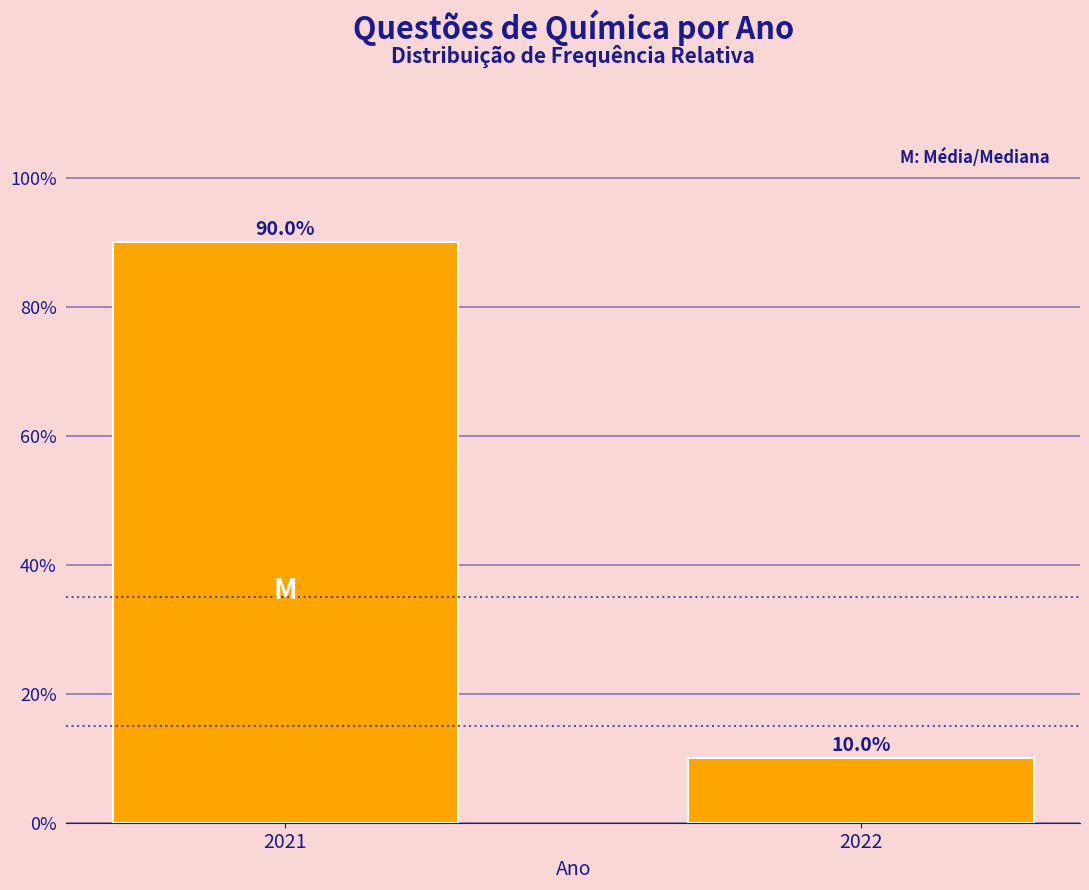

Reading left to right, list all the values displayed in this chart.

90	10